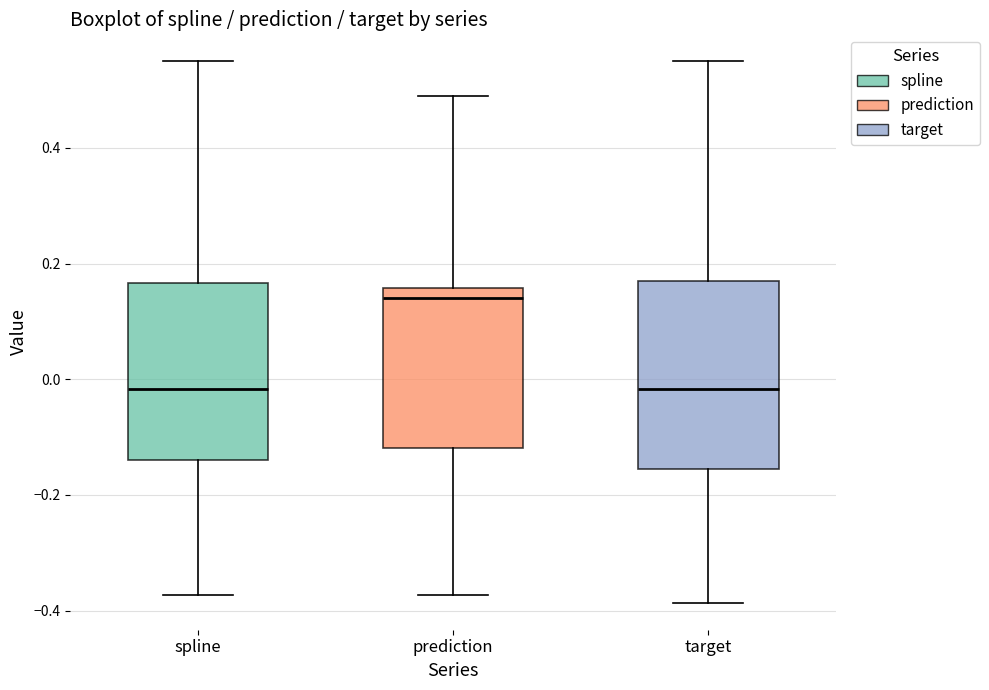

Reading left to right, transcribe this box plot: for each box, give where its median line is, the range the box spans, and where its two whiskers end, as read against the y-axis. The values are not printed on the chart, so give them approximately, as read against the axis.

spline: median -0.02, box -0.14 to 0.16, whiskers -0.38 to 0.54
prediction: median 0.14, box -0.12 to 0.16, whiskers -0.38 to 0.48
target: median -0.02, box -0.16 to 0.16, whiskers -0.38 to 0.54